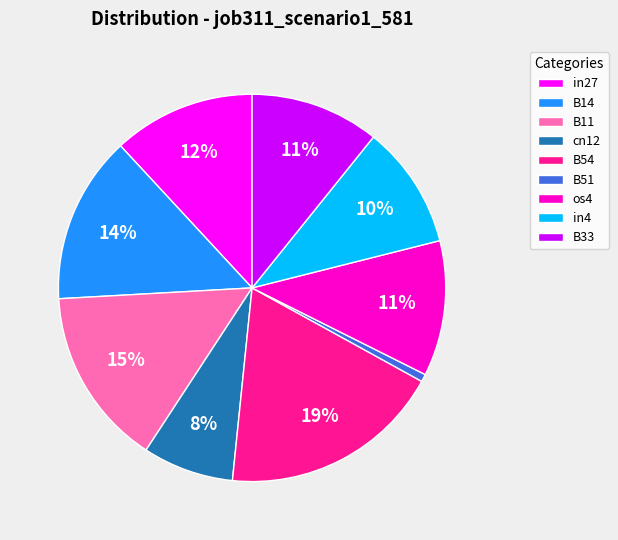

Which category has the biggest portion of the pie?

B54